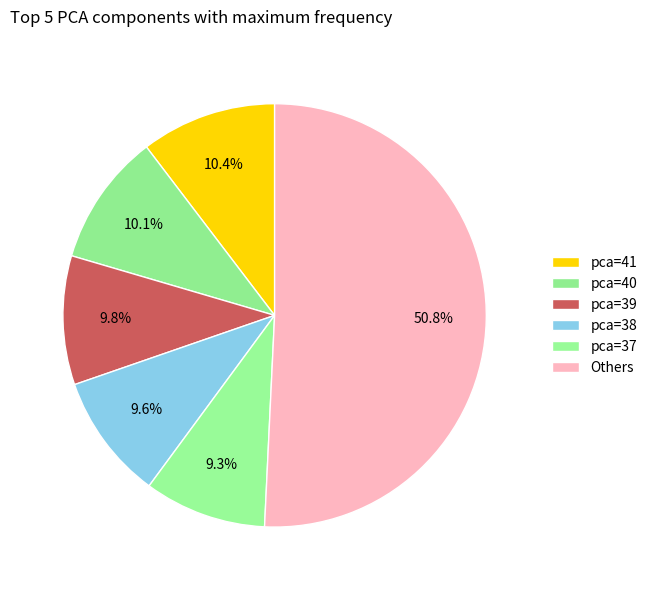

To the nearest percent, what is the difference between the largest and smallest slice percentages?

41%